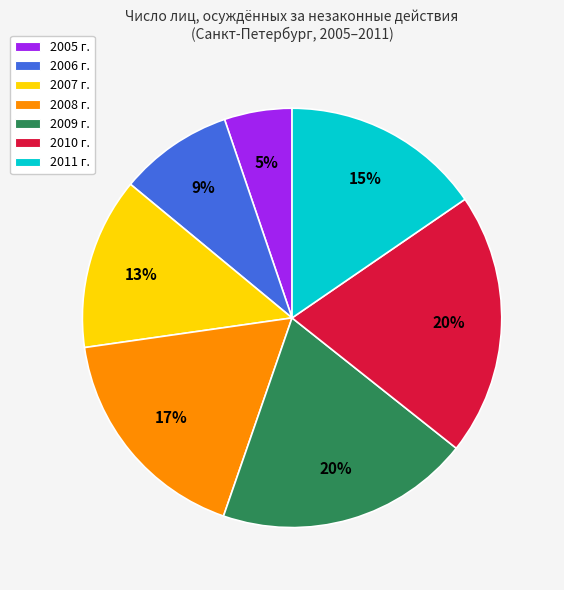

Approximately how many times larger is the value at 2011 г. compared to 2010 г.?

0.8